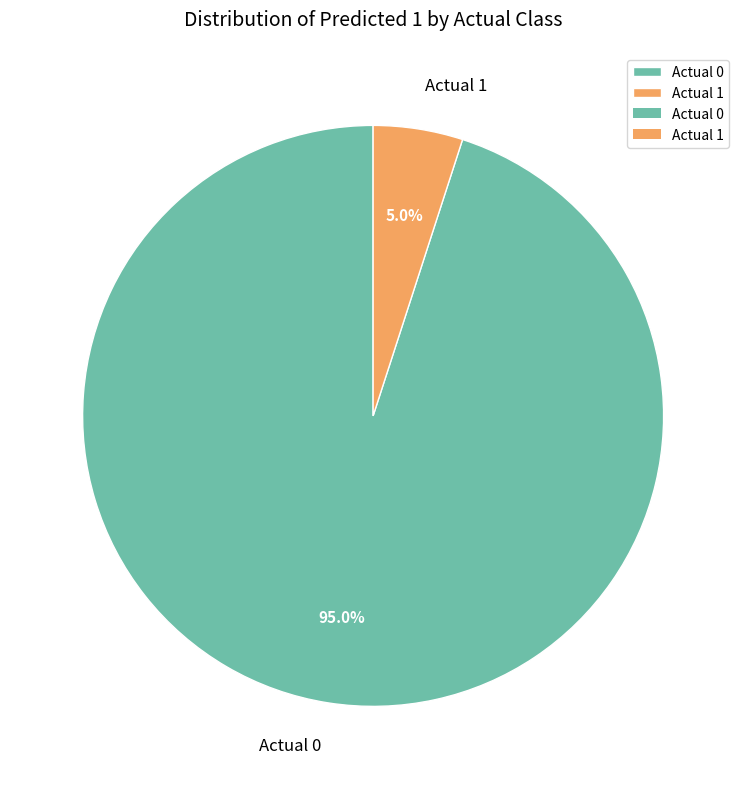

Count the number of slices in the pie.

2